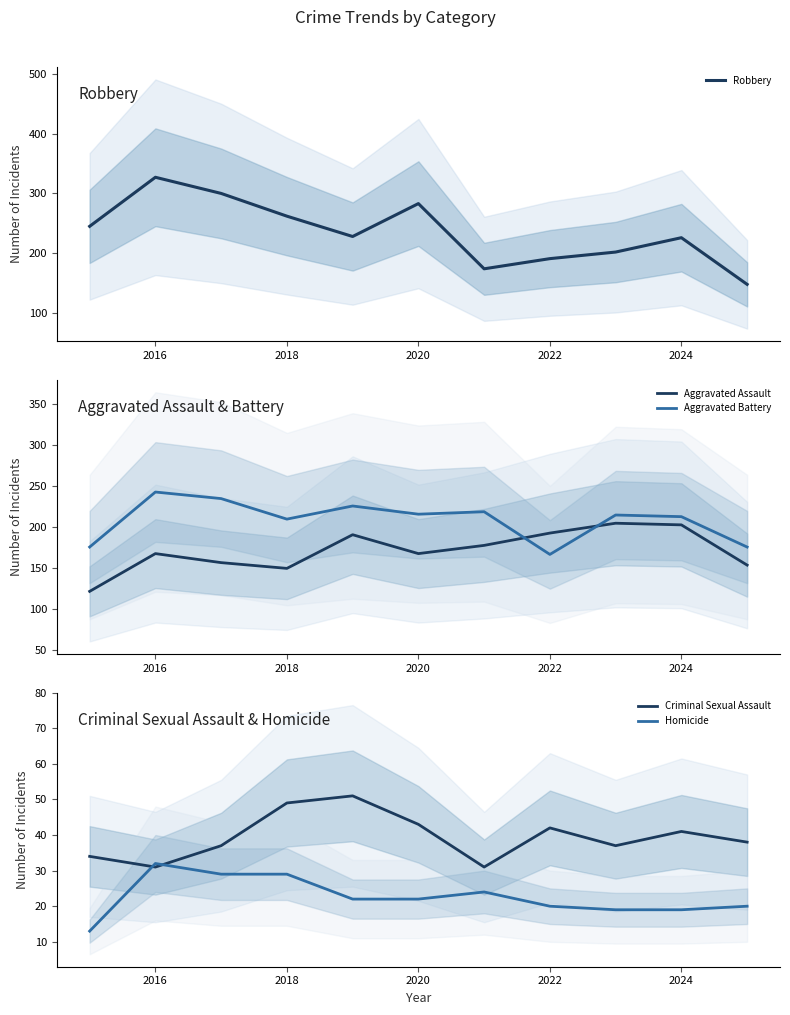

How many data points does each series have?

11